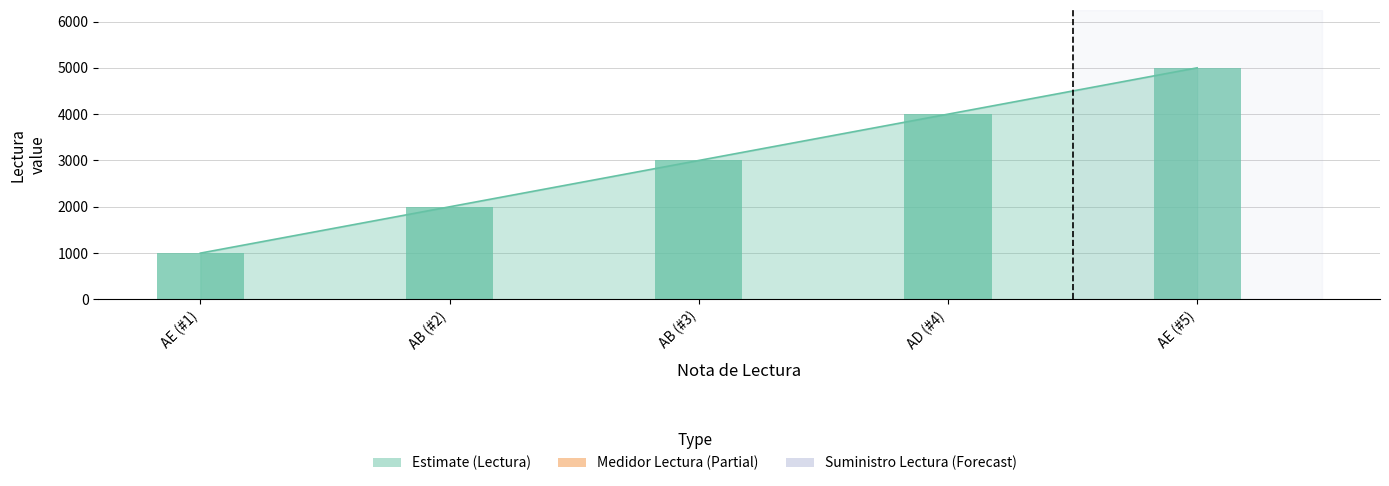

How many values are below 3000?

2